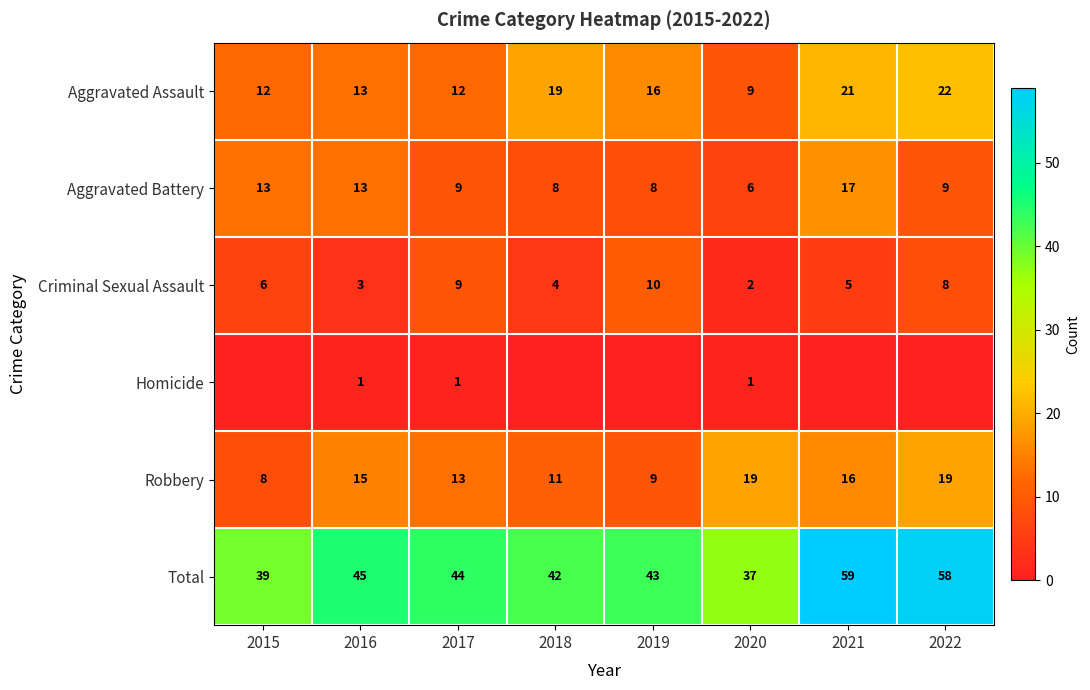

True or false: Aggravated Battery has a value of 6 at 2020.

True